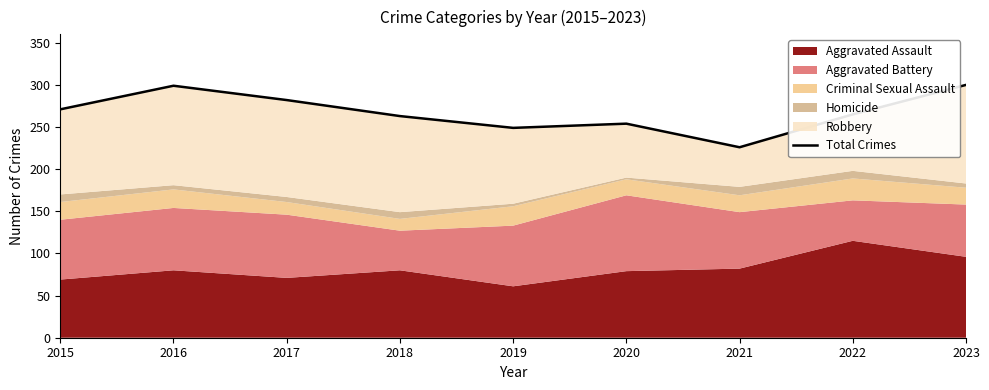

How many points are higher than both their immediate neighbors (excluding endpoints)?

2